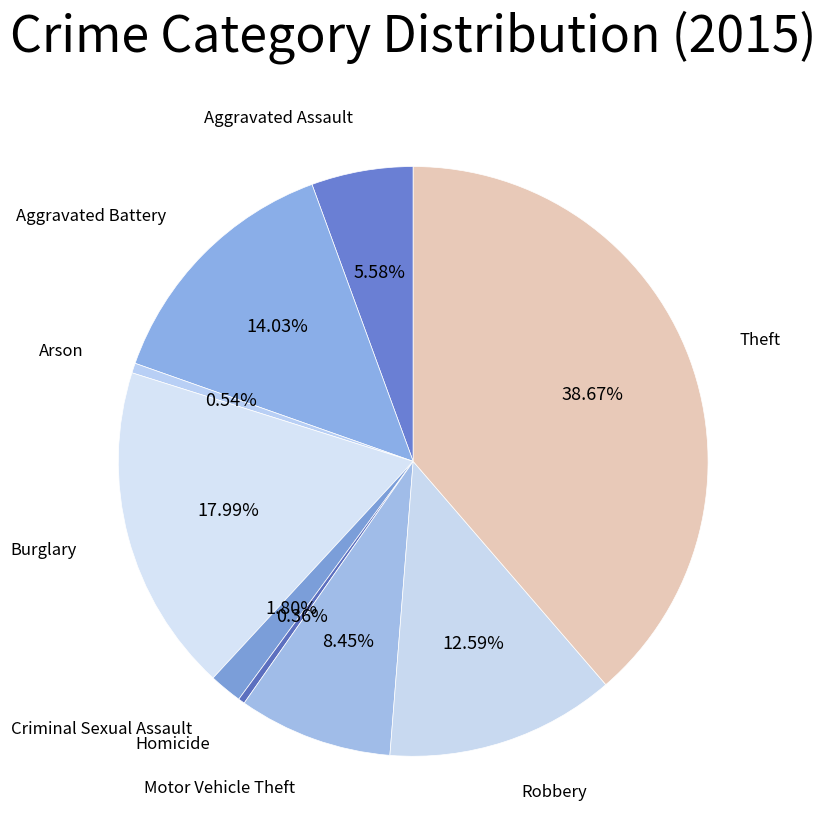

How many slices are in this pie chart?

9